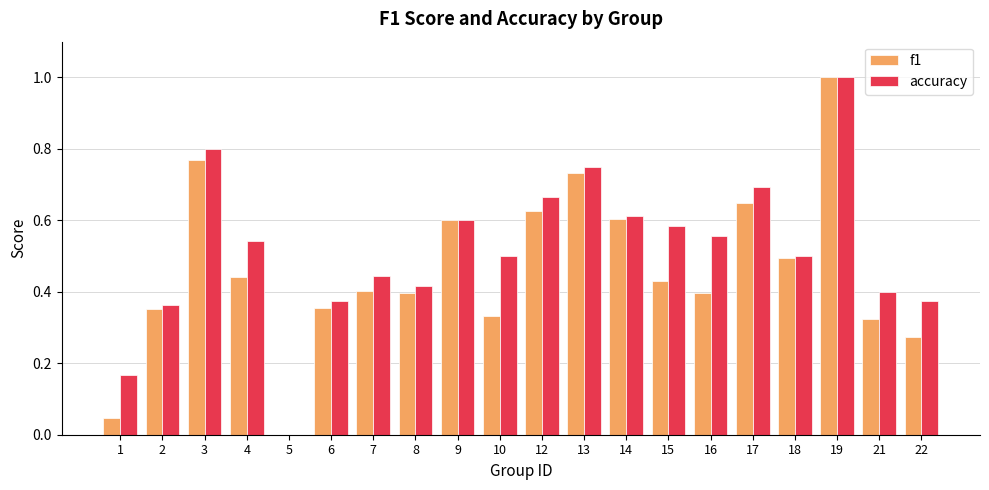

Which category has the highest value in the f1 series?

19